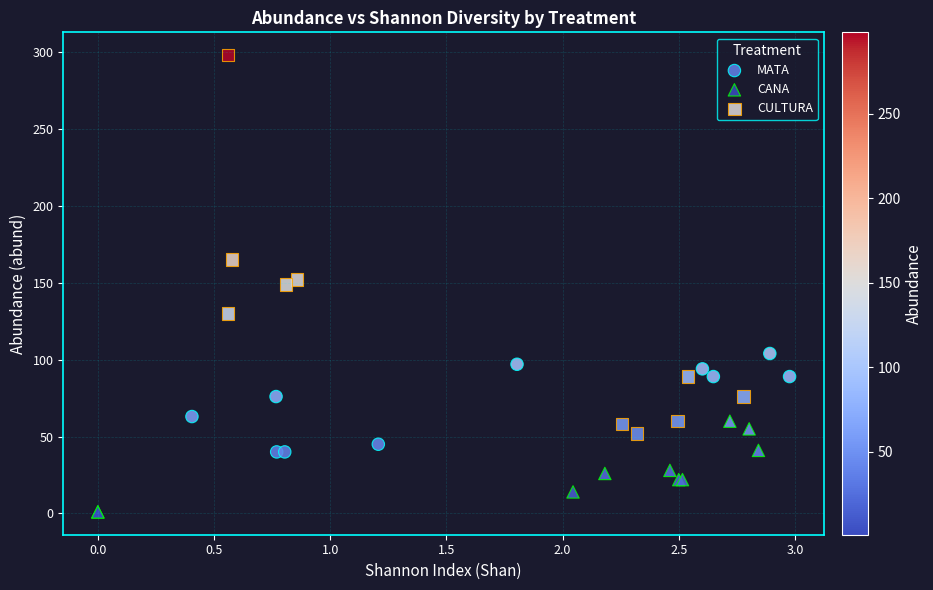

Which series contains the highest Y value?

CULTURA